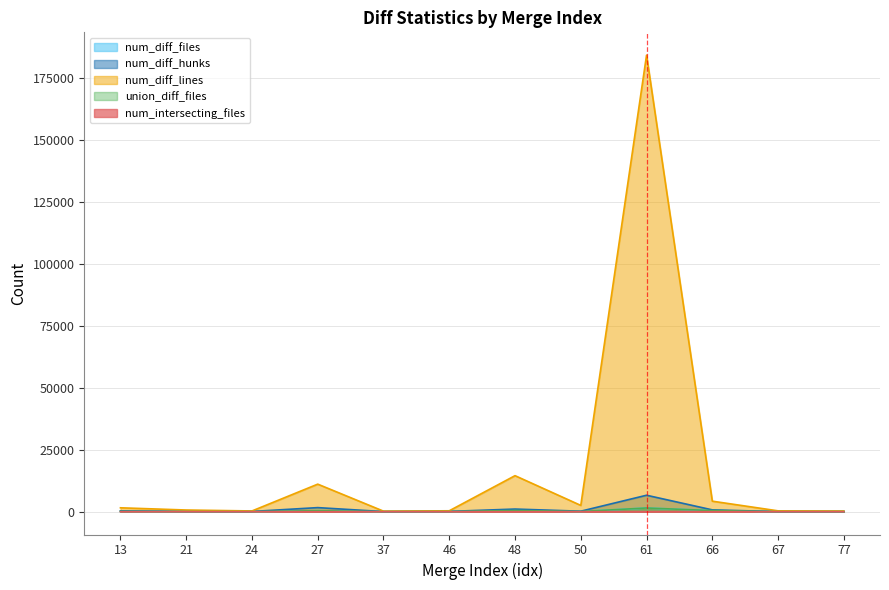

What is the lowest value of the union_diff_files series?

15